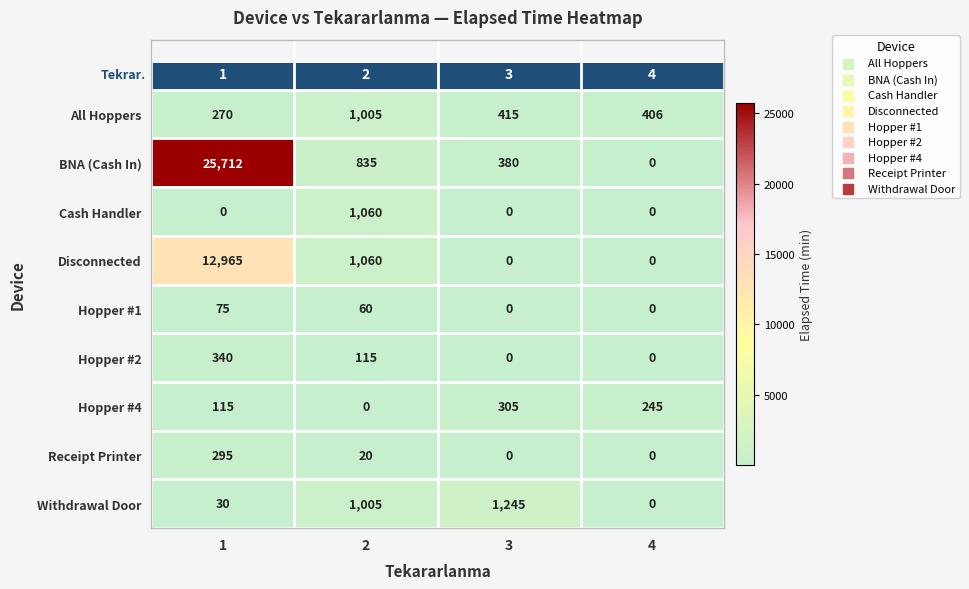

Count the Hopper #2 values in the range 0 to 340.

4